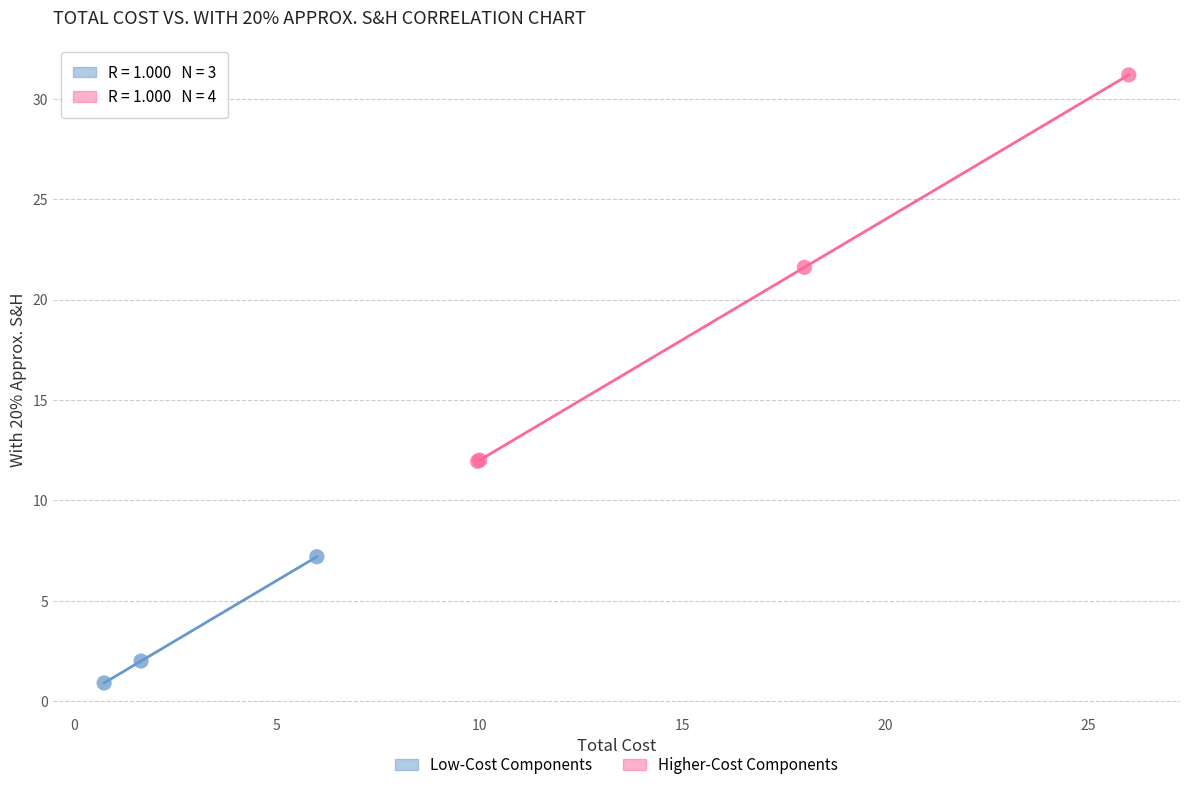

Which series contains the lowest Y value?

Low-Cost Components